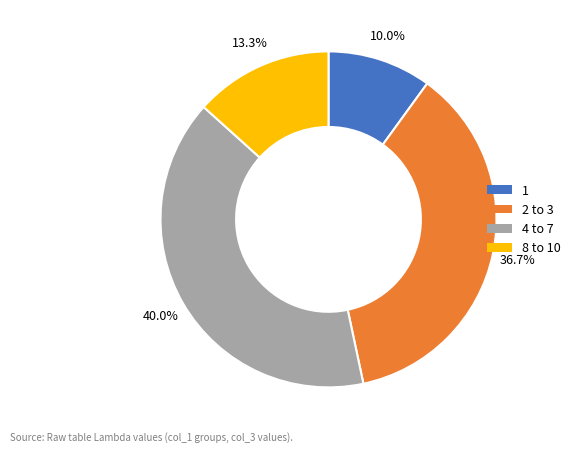

Is there a majority slice in this chart?

No